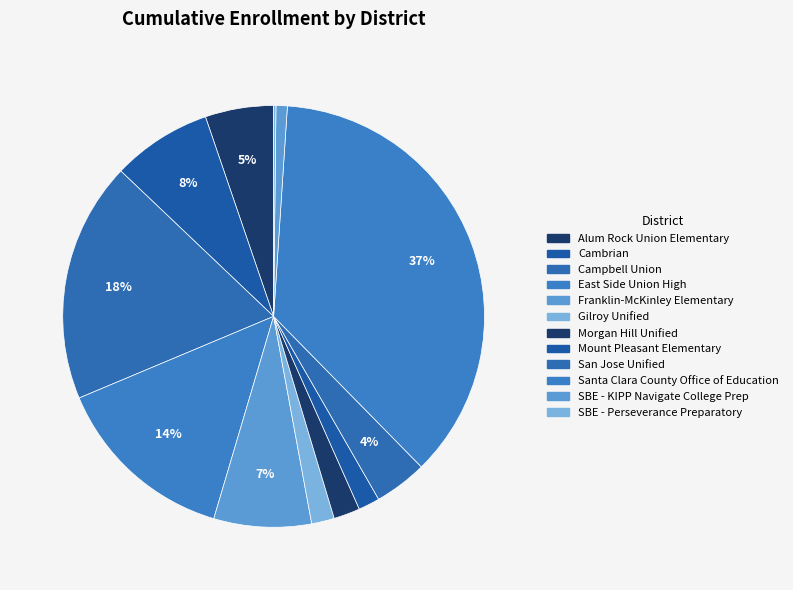

The East Side Union High slice represents 21% of the pie. True or false?

False